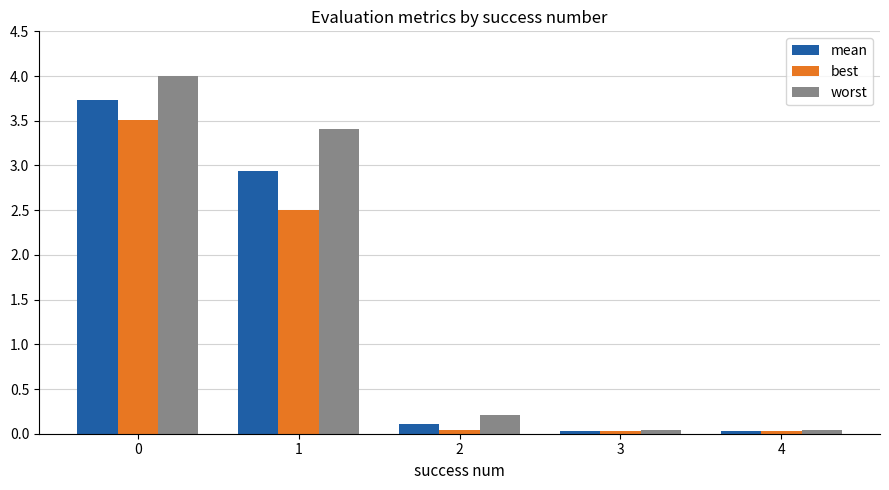

What is the sum of all worst values?

7.7